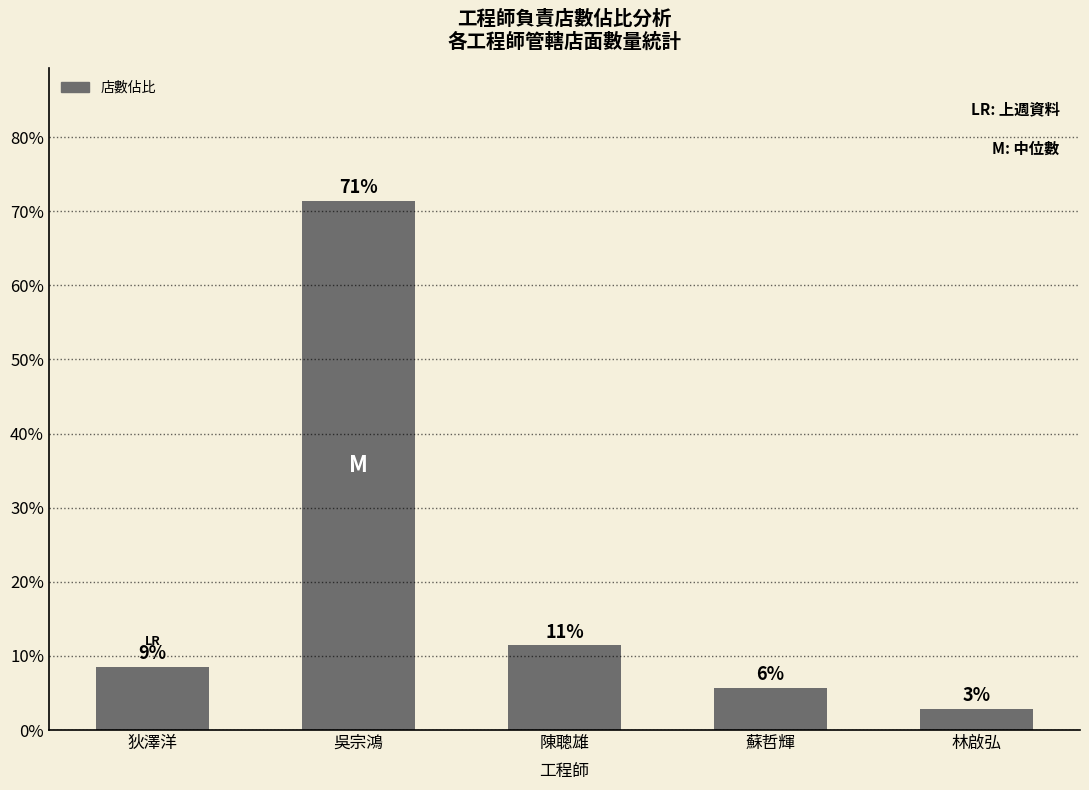

What position from the left is 陳聰雄?

3